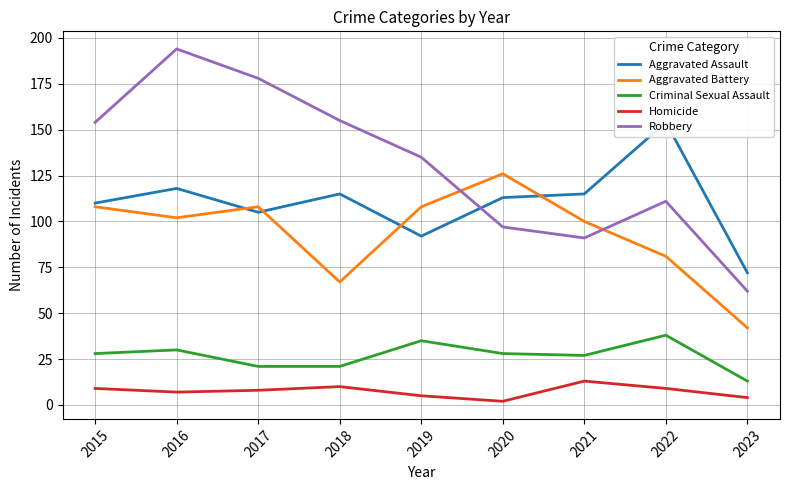

What is the total value across all series at 2020?

366